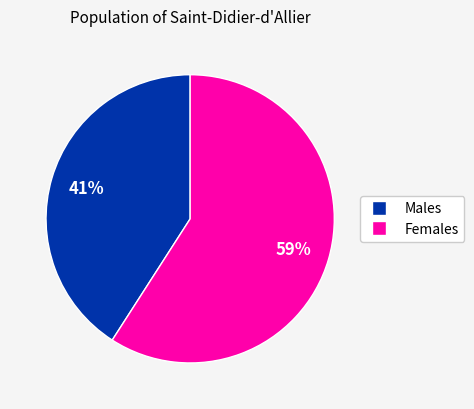

To the nearest percent, what is the difference between the largest and smallest slice percentages?

18%